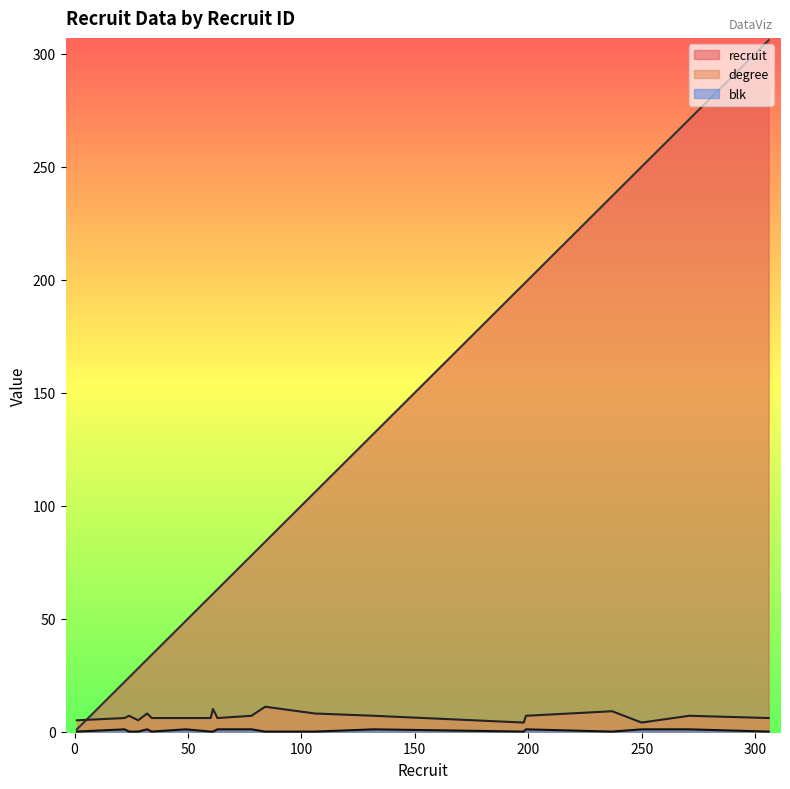

Rank the series by their maximum value, from lowest to highest.

blk, degree, recruit